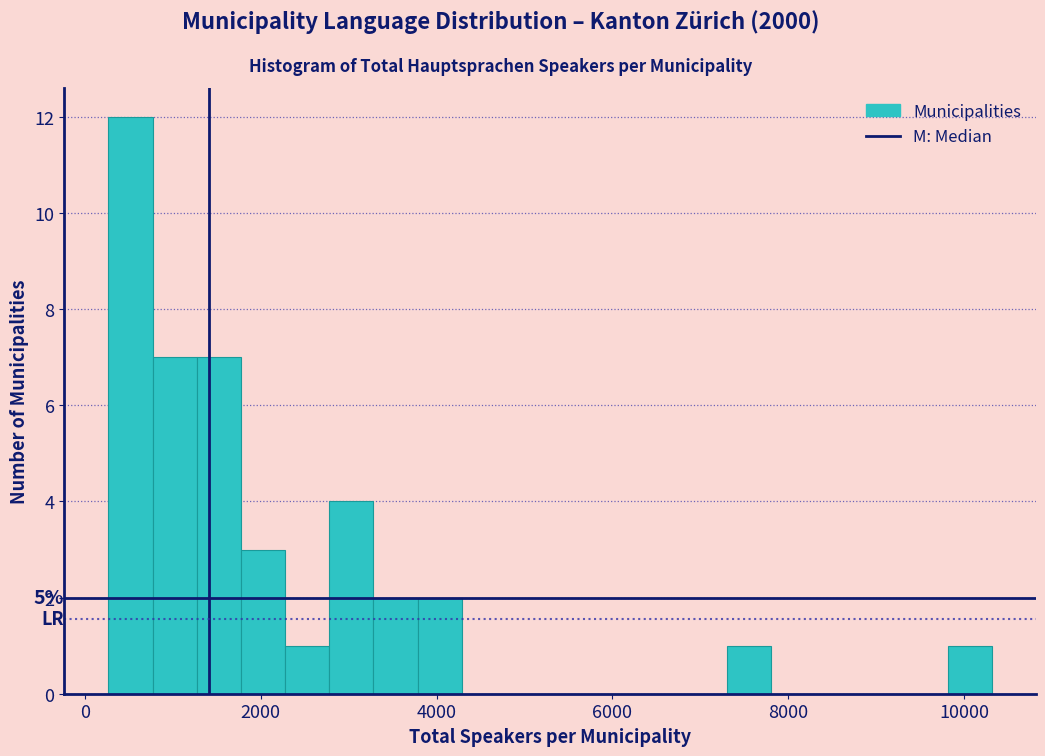

Read against the x-axis, roughly where is the centre of the tallest bar?

600